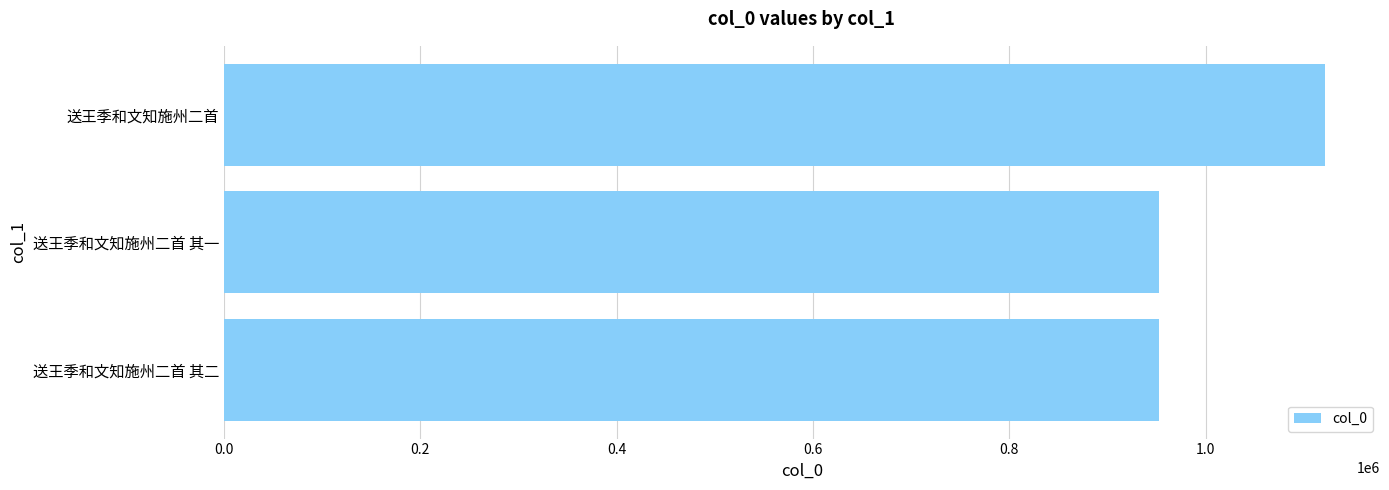

True or false: the data shows 952551 at 送王季和文知施州二首 其一.

True